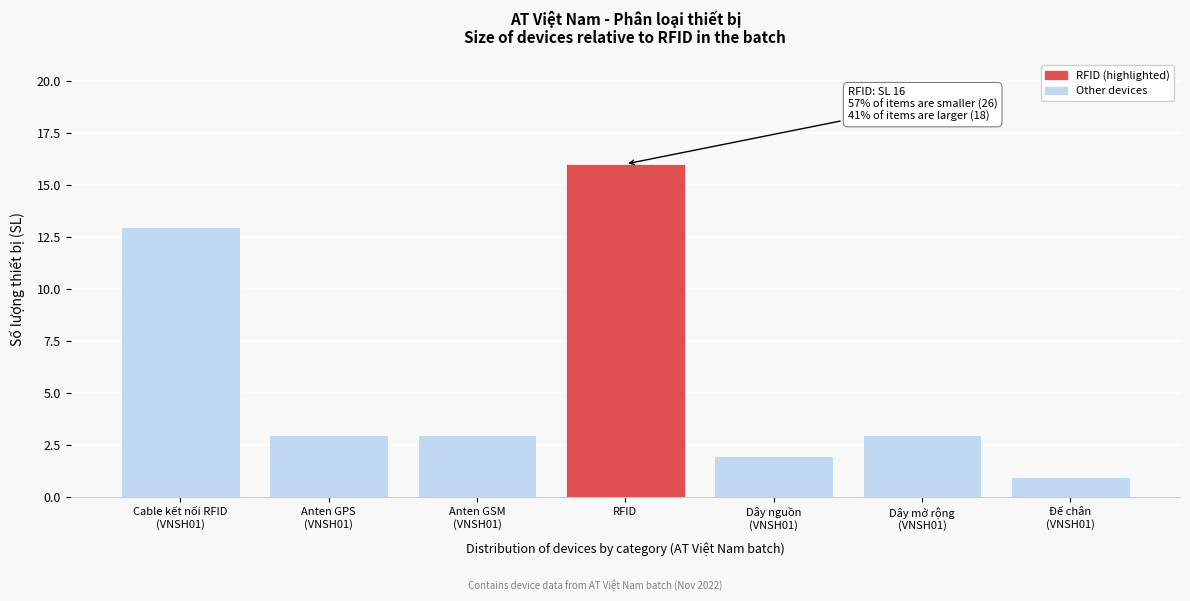

Reading left to right, list all the values displayed in this chart.

13	3	3	16	2	3	1